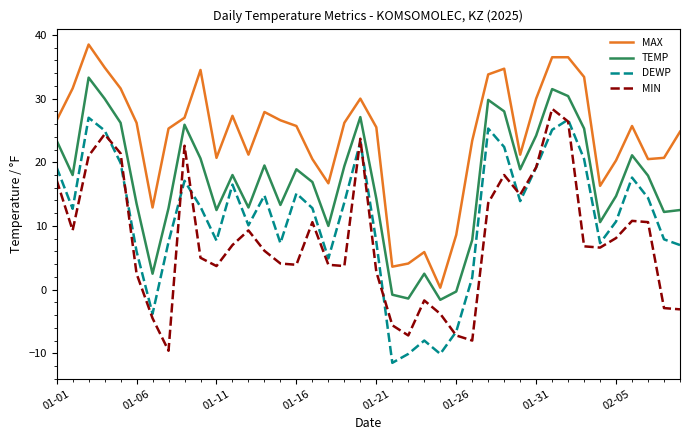

True or false: MAX and TEMP cross at least once.

False